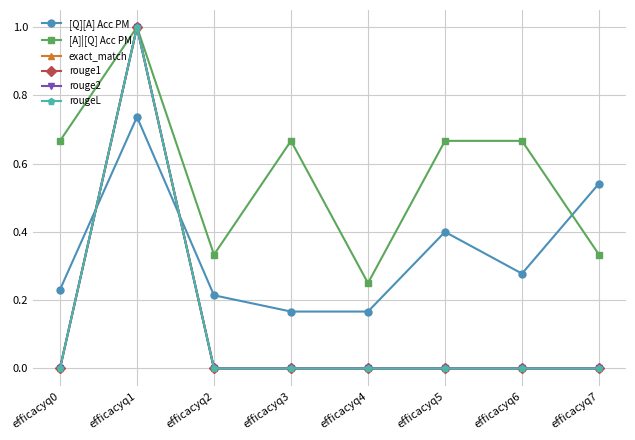

Does the chart have visible grid lines?

Yes